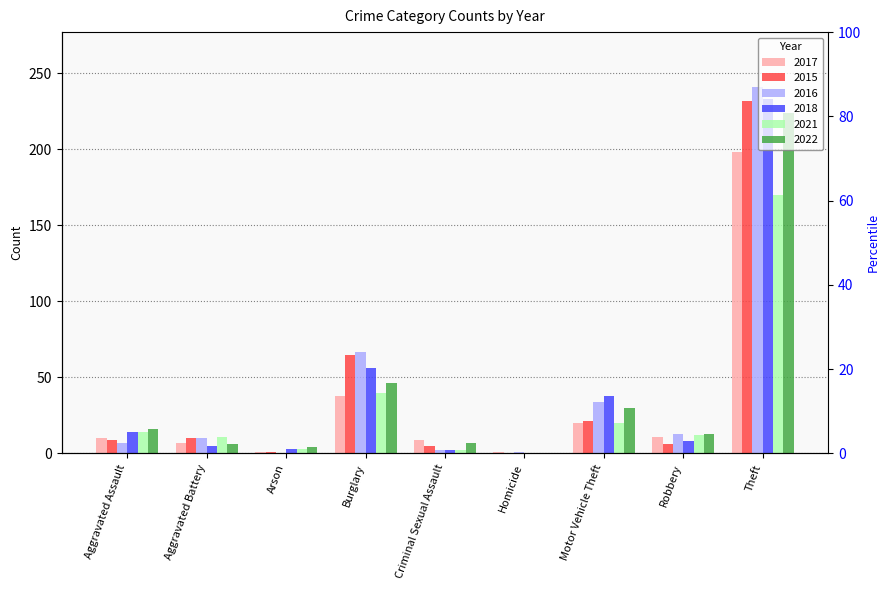

What is the label of the 2nd bar from the left?

Aggravated Battery